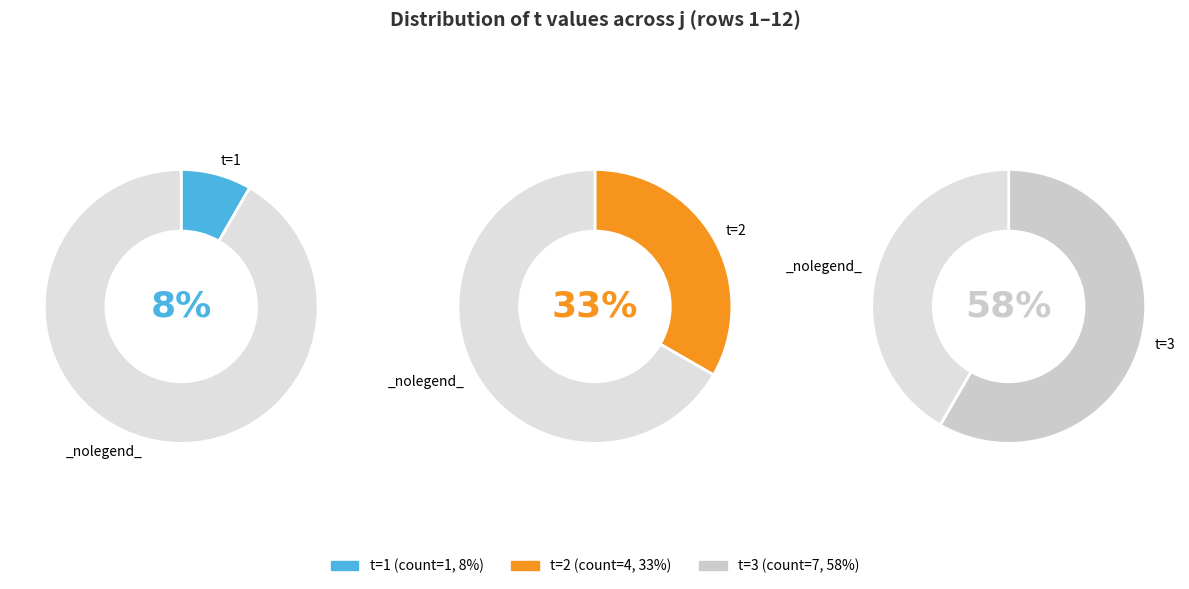

How many slices are in this pie chart?

3